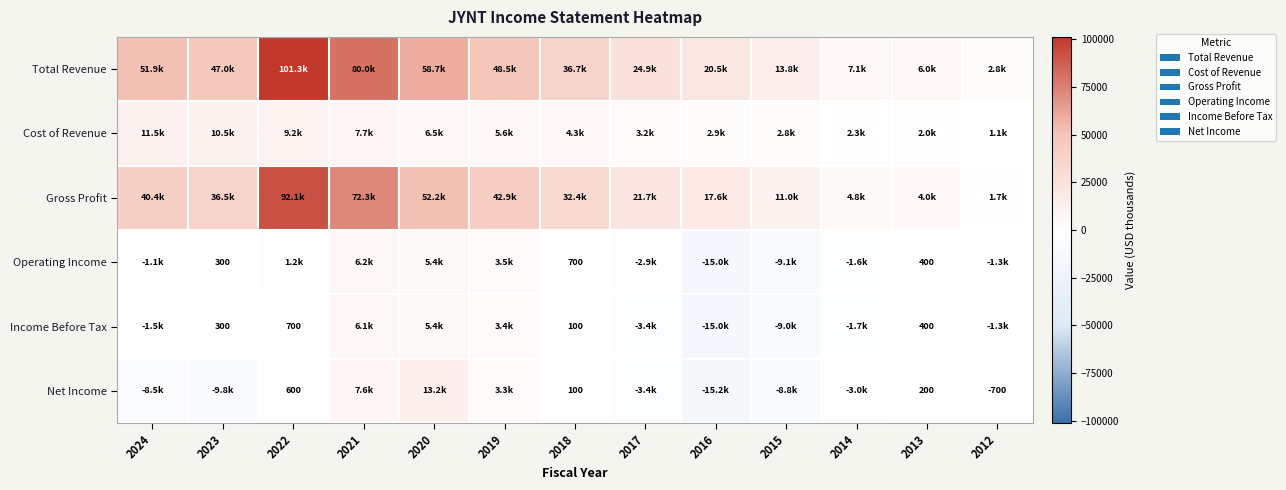

How many data points in Operating Income are above 300?

6